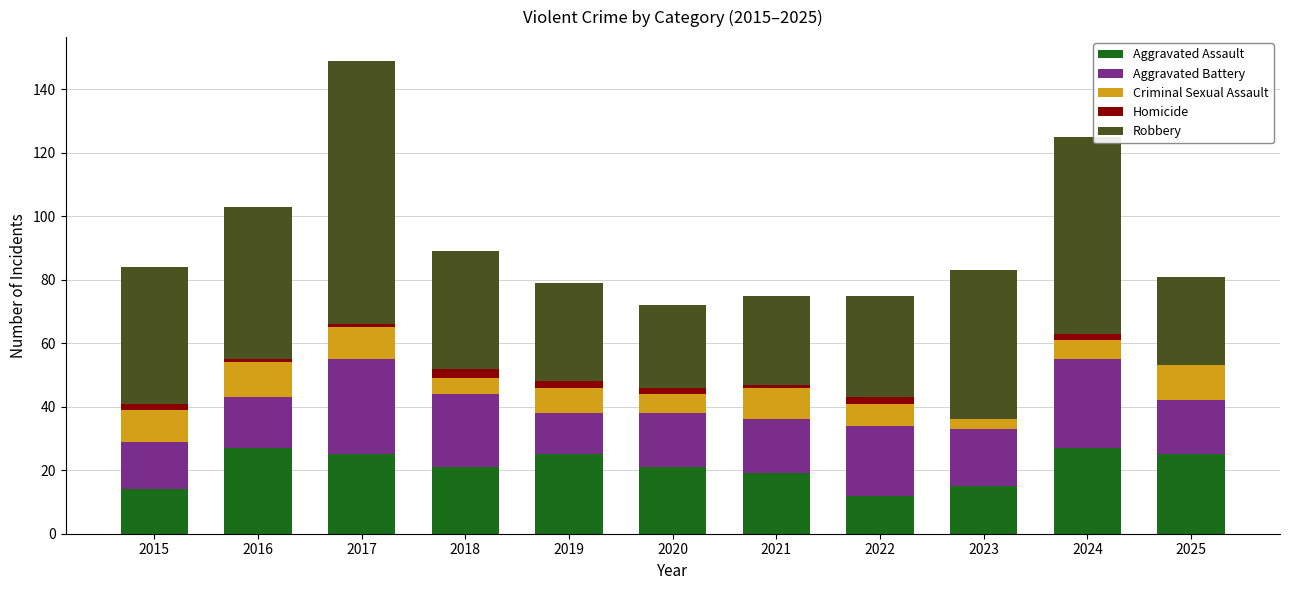

At which category is the sum across all series the highest?

2017